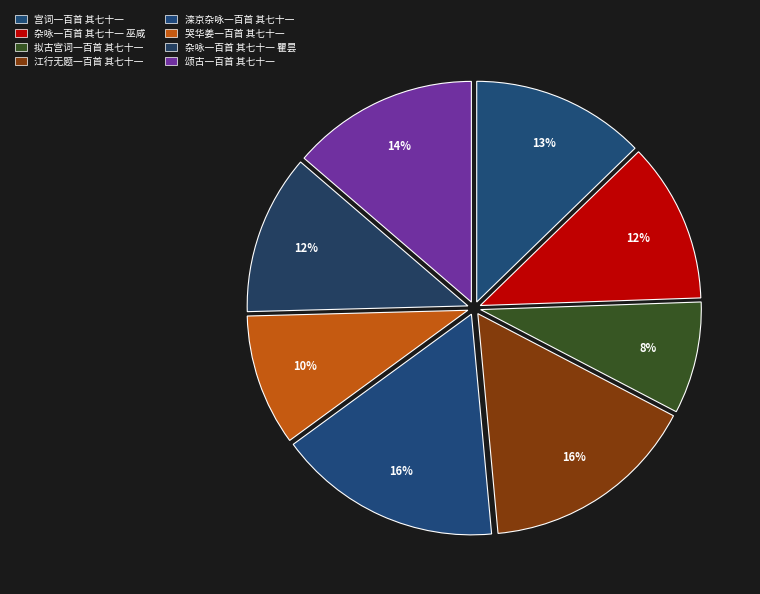

Rank the categories by value from highest to lowest.

滦京杂咏一百首 其七十一, 江行无题一百首 其七十一, 颂古一百首 其七十一, 宫词一百首 其七十一, 杂咏一百首 其七十一 瞿昙, 杂咏一百首 其七十一 巫咸, 哭华姜一百首 其七十一, 拟古宫词一百首 其七十一